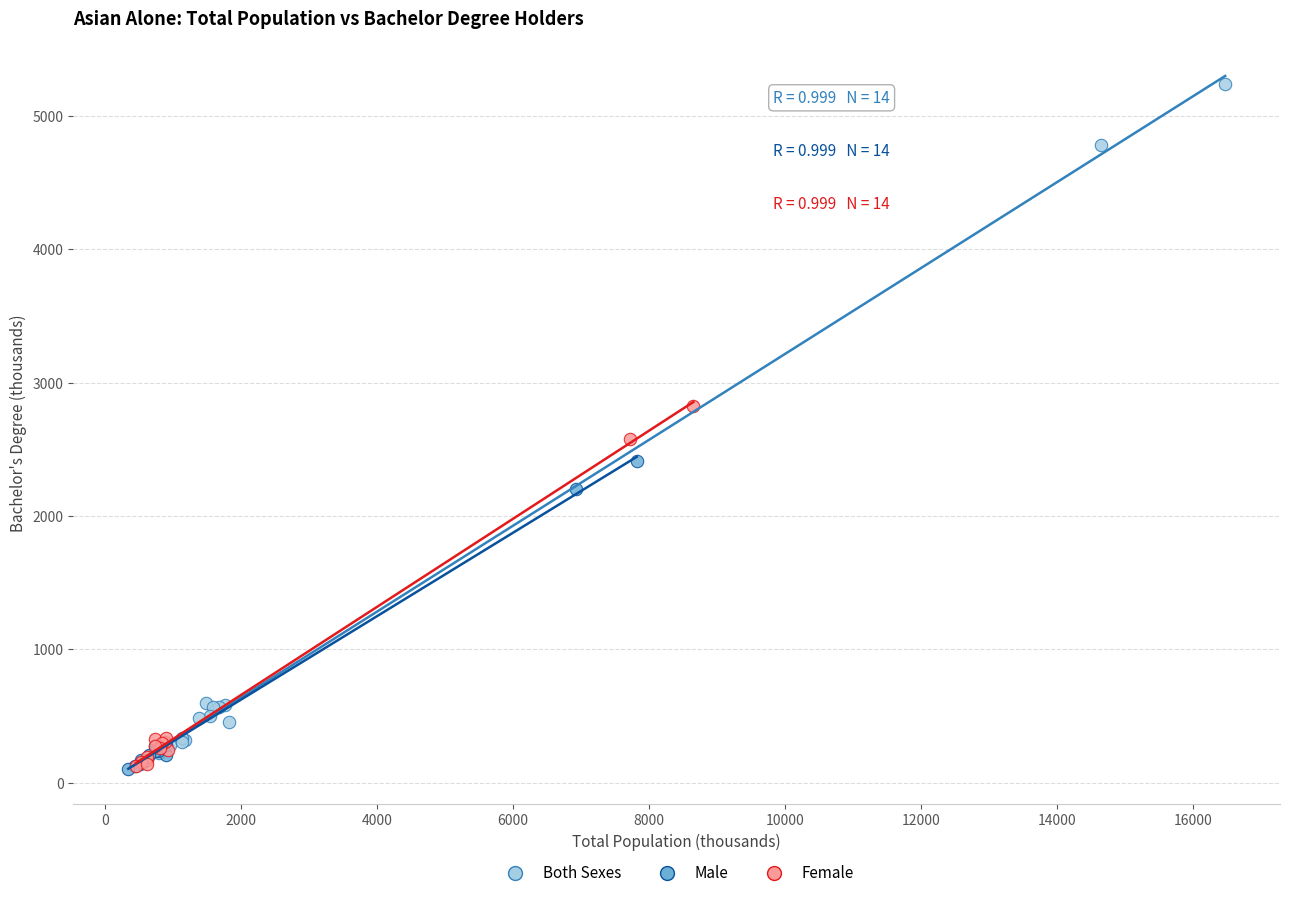

What are all the series names shown in the legend?

Both Sexes, Male, Female